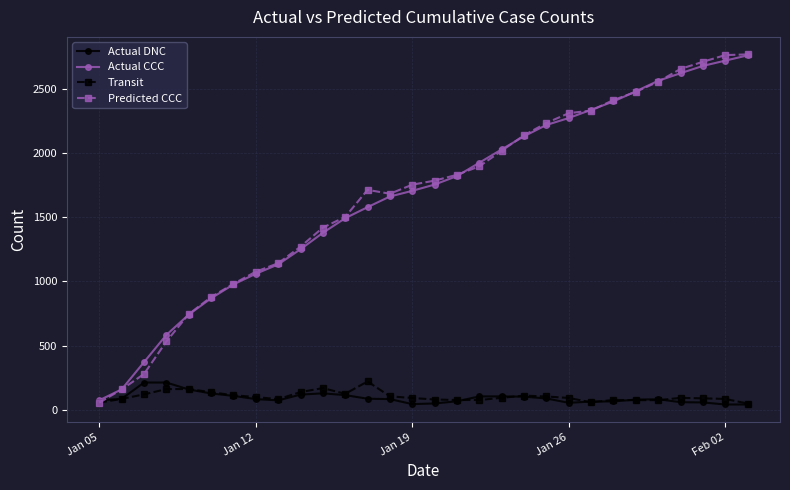

What is the value of the Transit point at the 18th from the left?

76.0